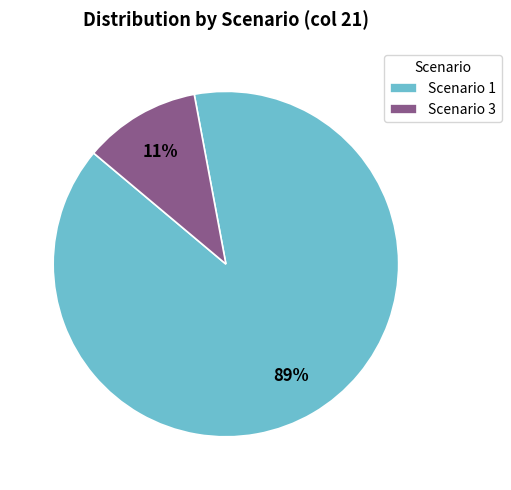

To the nearest percent, what is the difference between the largest and smallest slice percentages?

78%